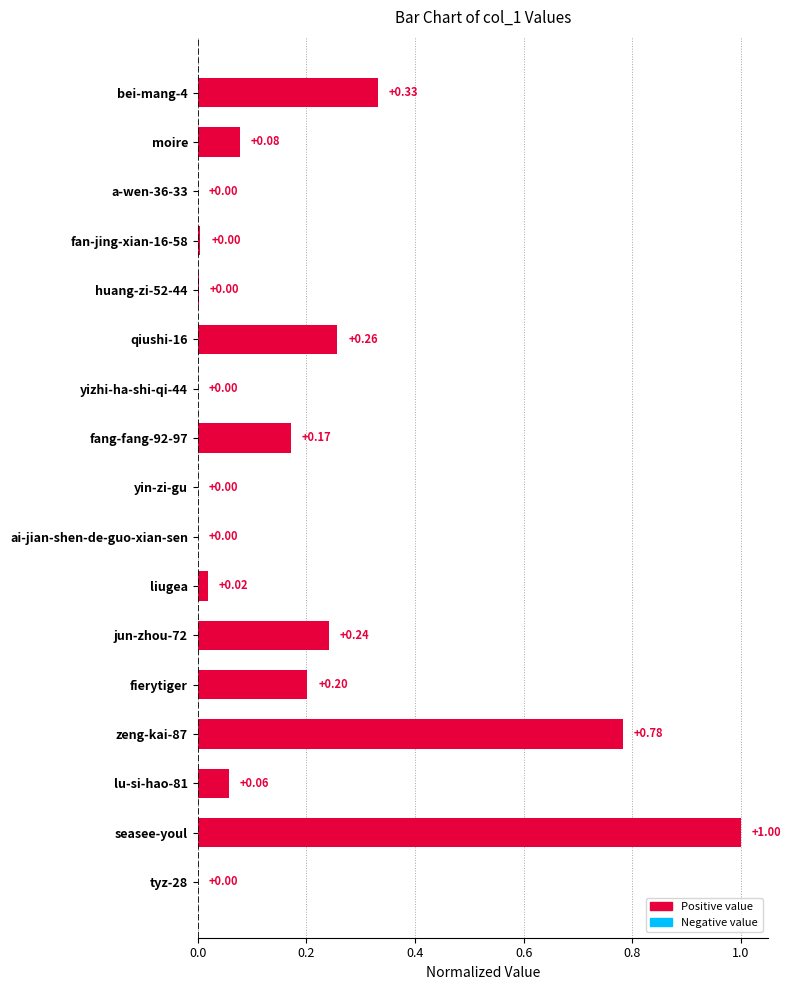

What is the maximum value shown in the chart?

1.0